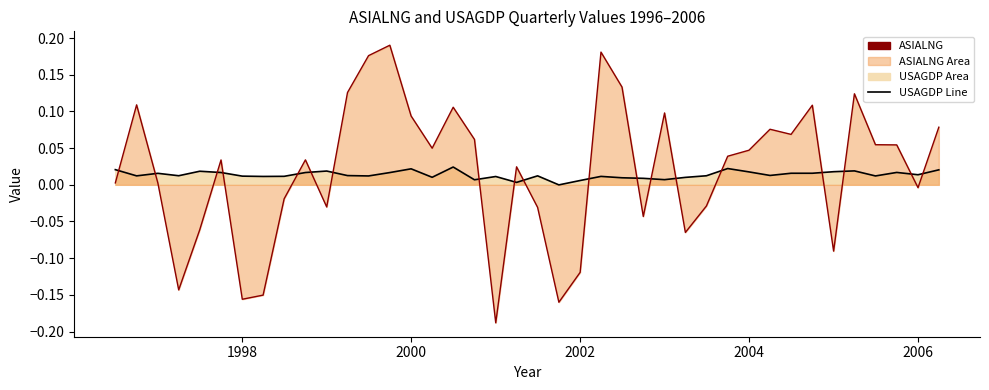

The value of USAGDP Line at 28 is 0.0. True or false?

False